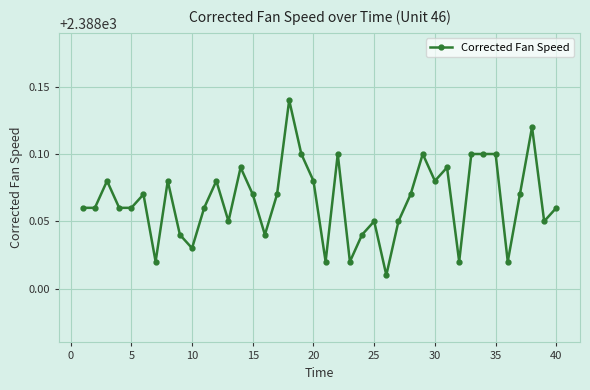

What is the sum of all values?

95522.6